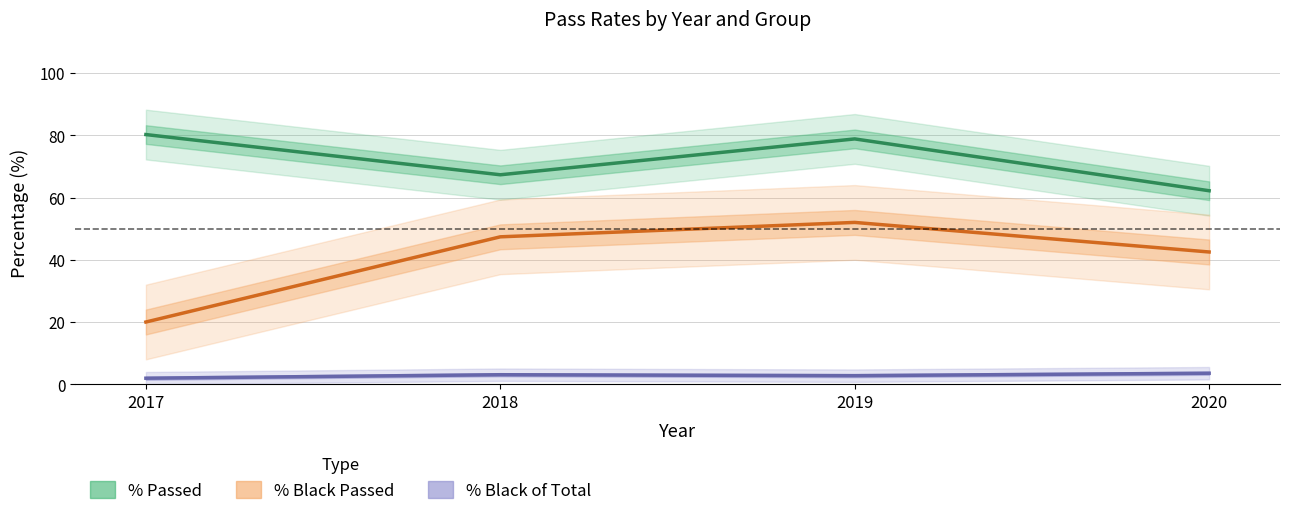

Which series has the widest spread of values?

% Black Passed